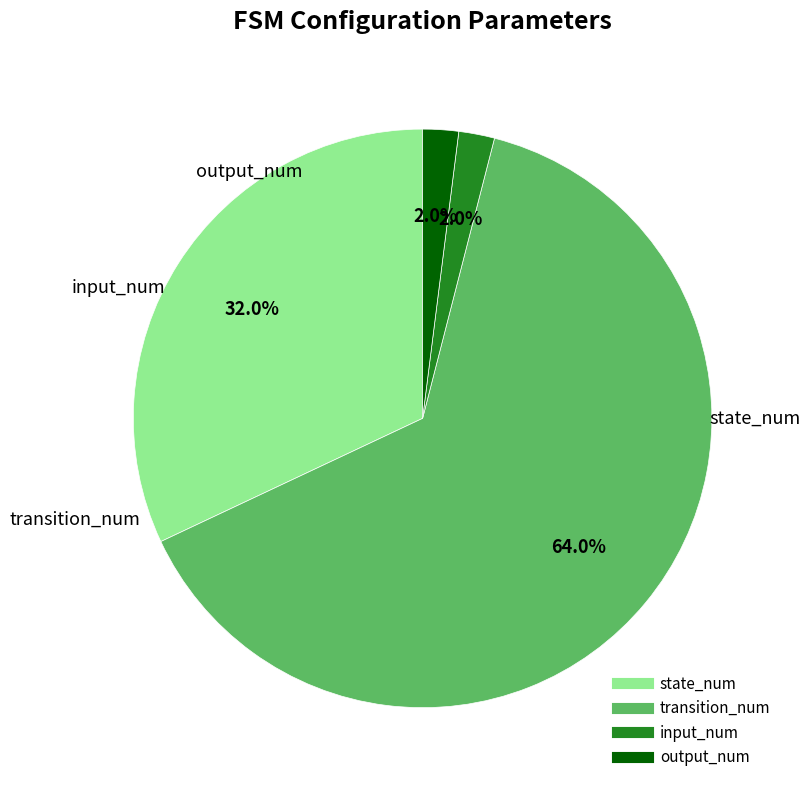

Does any single category account for the majority?

Yes